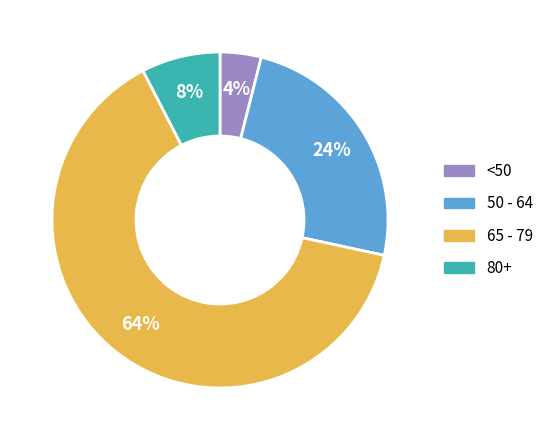

Does any single category account for the majority?

Yes